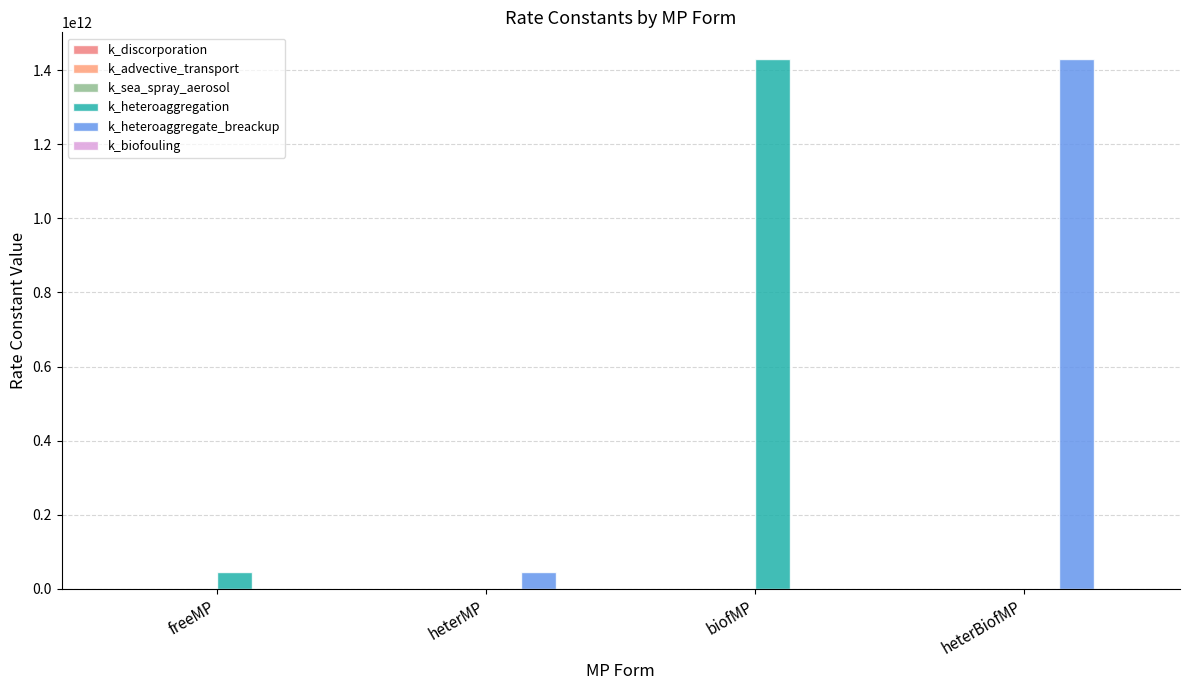

How many categories are shown in the chart?

4